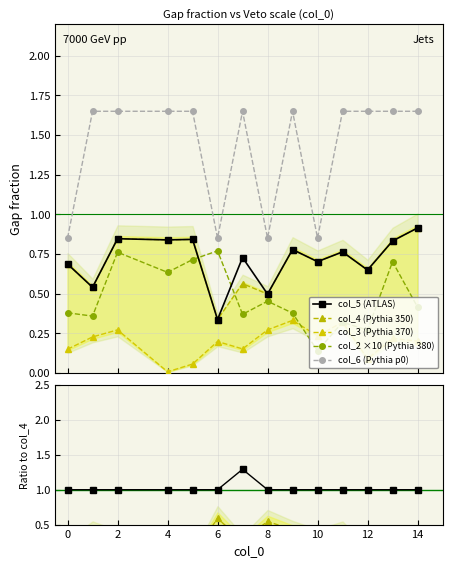

At which label does col_2 reach its minimum?

10